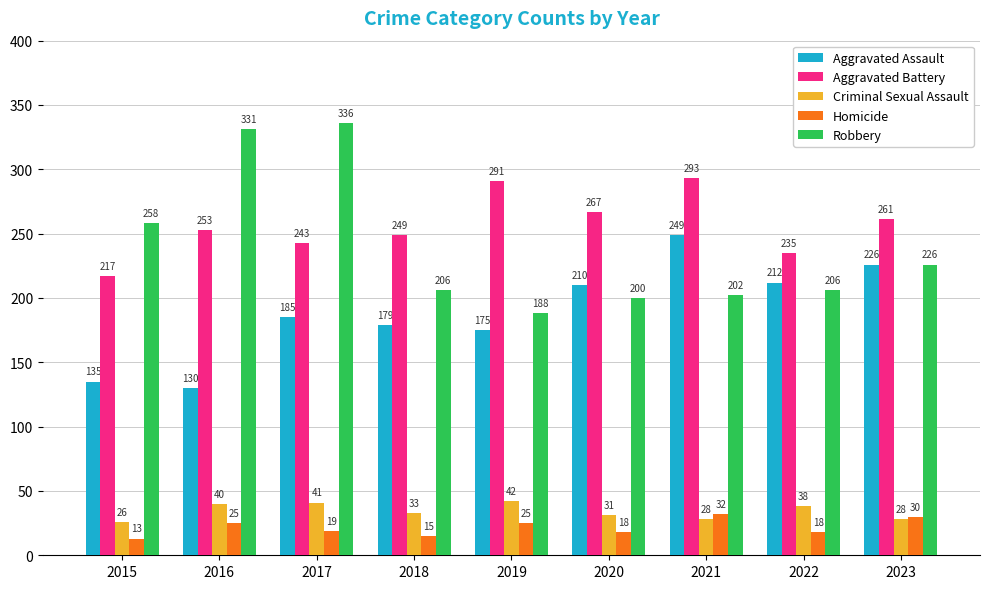

Reading left to right, transcribe all the data shown in this chart.

Aggravated Assault: 2015=135	2016=130	2017=185	2018=179	2019=175	2020=210	2021=249	2022=212	2023=226
Aggravated Battery: 2015=217	2016=253	2017=243	2018=249	2019=291	2020=267	2021=293	2022=235	2023=261
Criminal Sexual Assault: 2015=26	2016=40	2017=41	2018=33	2019=42	2020=31	2021=28	2022=38	2023=28
Homicide: 2015=13	2016=25	2017=19	2018=15	2019=25	2020=18	2021=32	2022=18	2023=30
Robbery: 2015=258	2016=331	2017=336	2018=206	2019=188	2020=200	2021=202	2022=206	2023=226